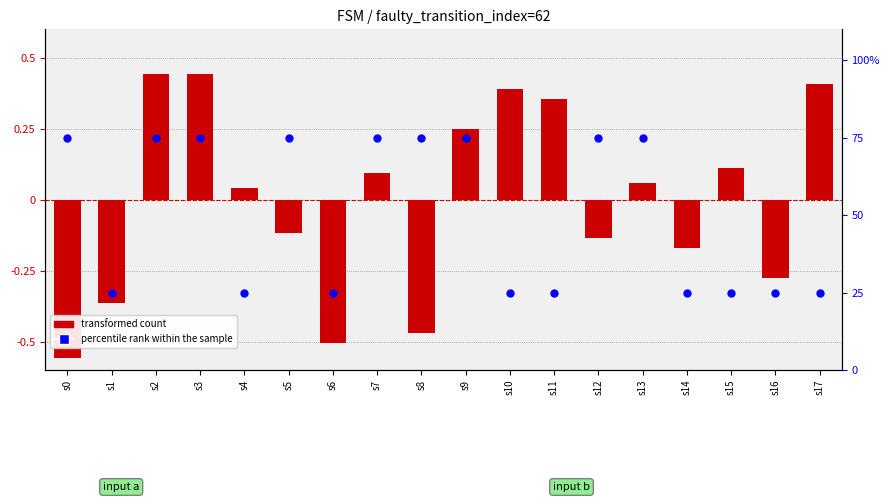

Which series has the largest total across all categories?

percentile rank within the sample